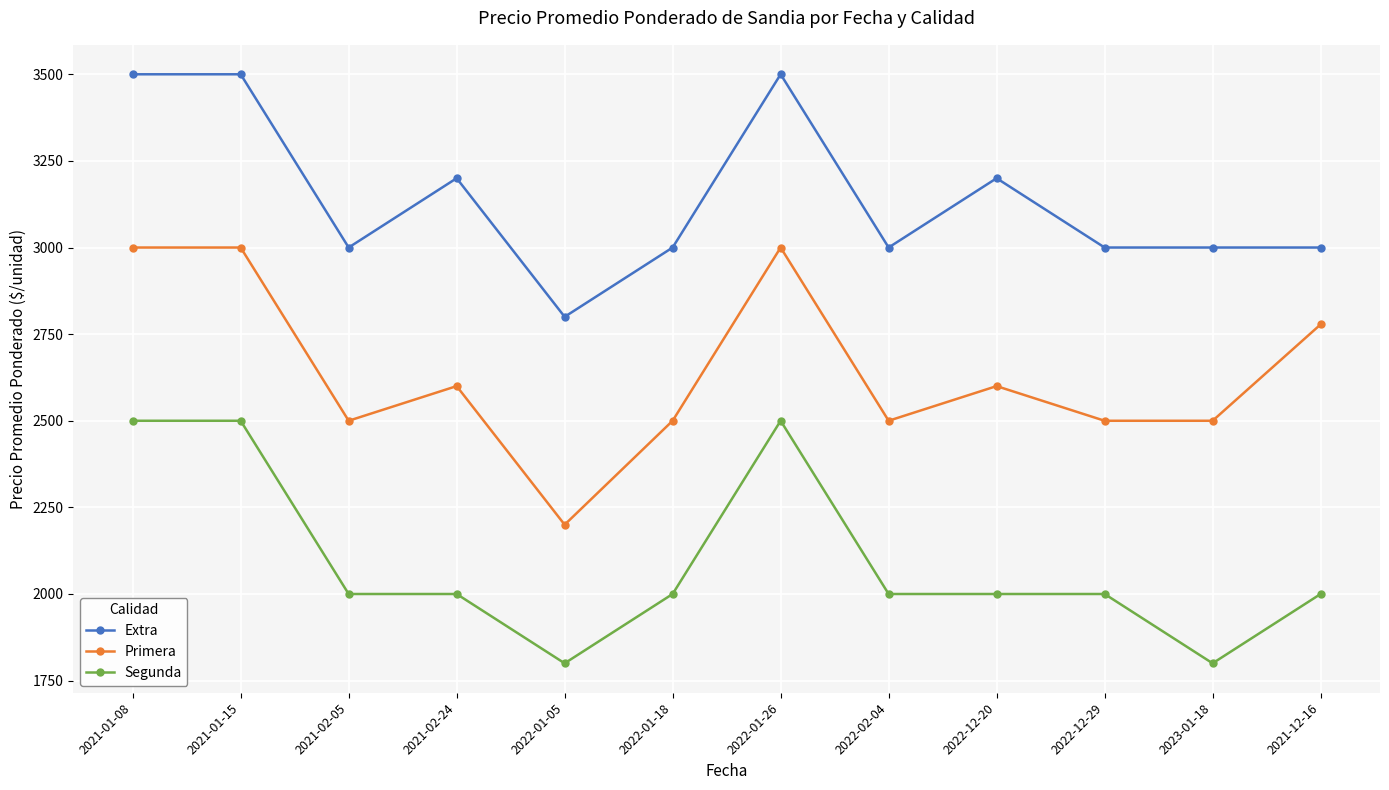

Is it true that Segunda equals 1800 at 2022-01-05?

True